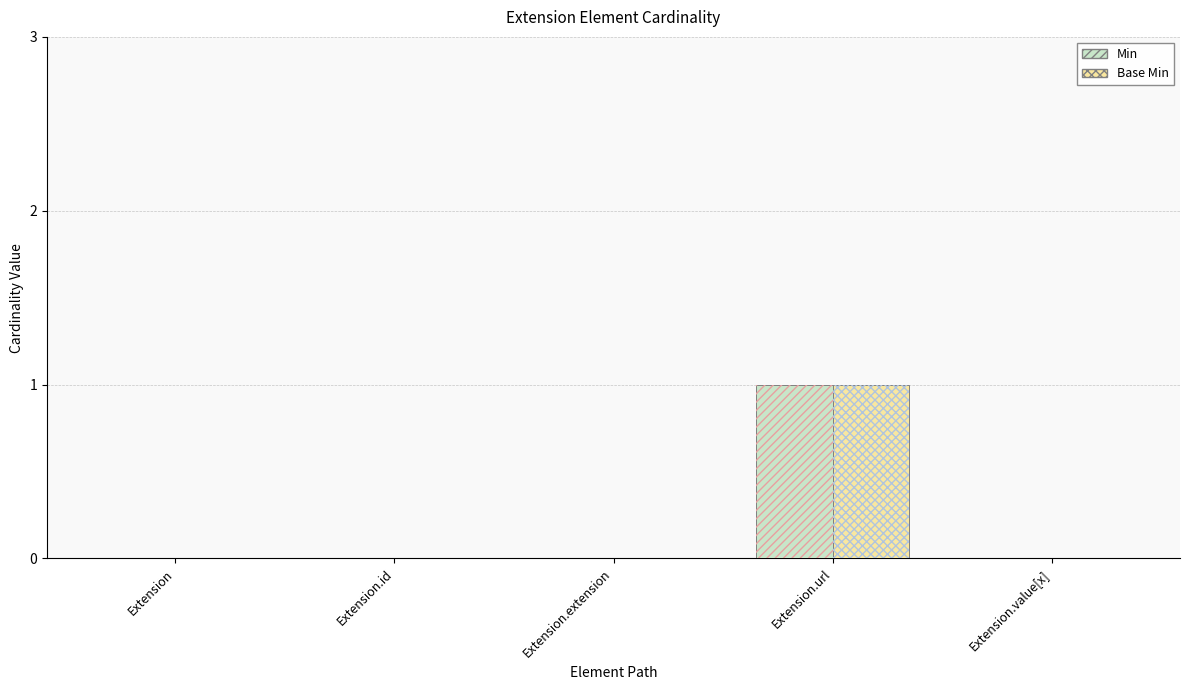

At which category does the chart reach its minimum across all series?

Extension